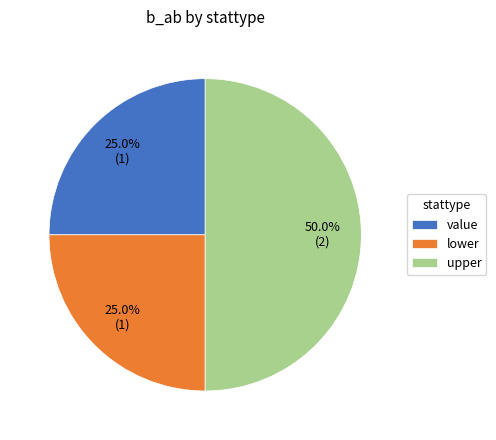

Count the number of slices in the pie.

3